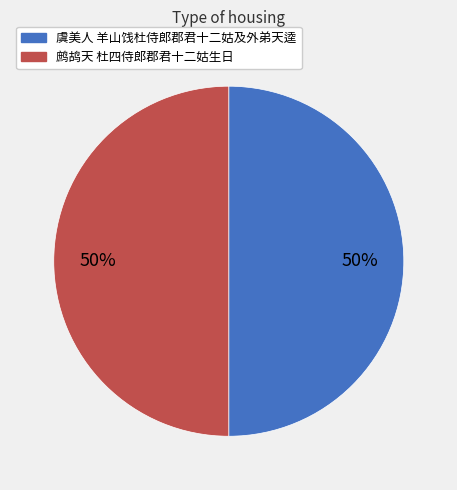

To the nearest percent, what is the average slice percentage?

50%